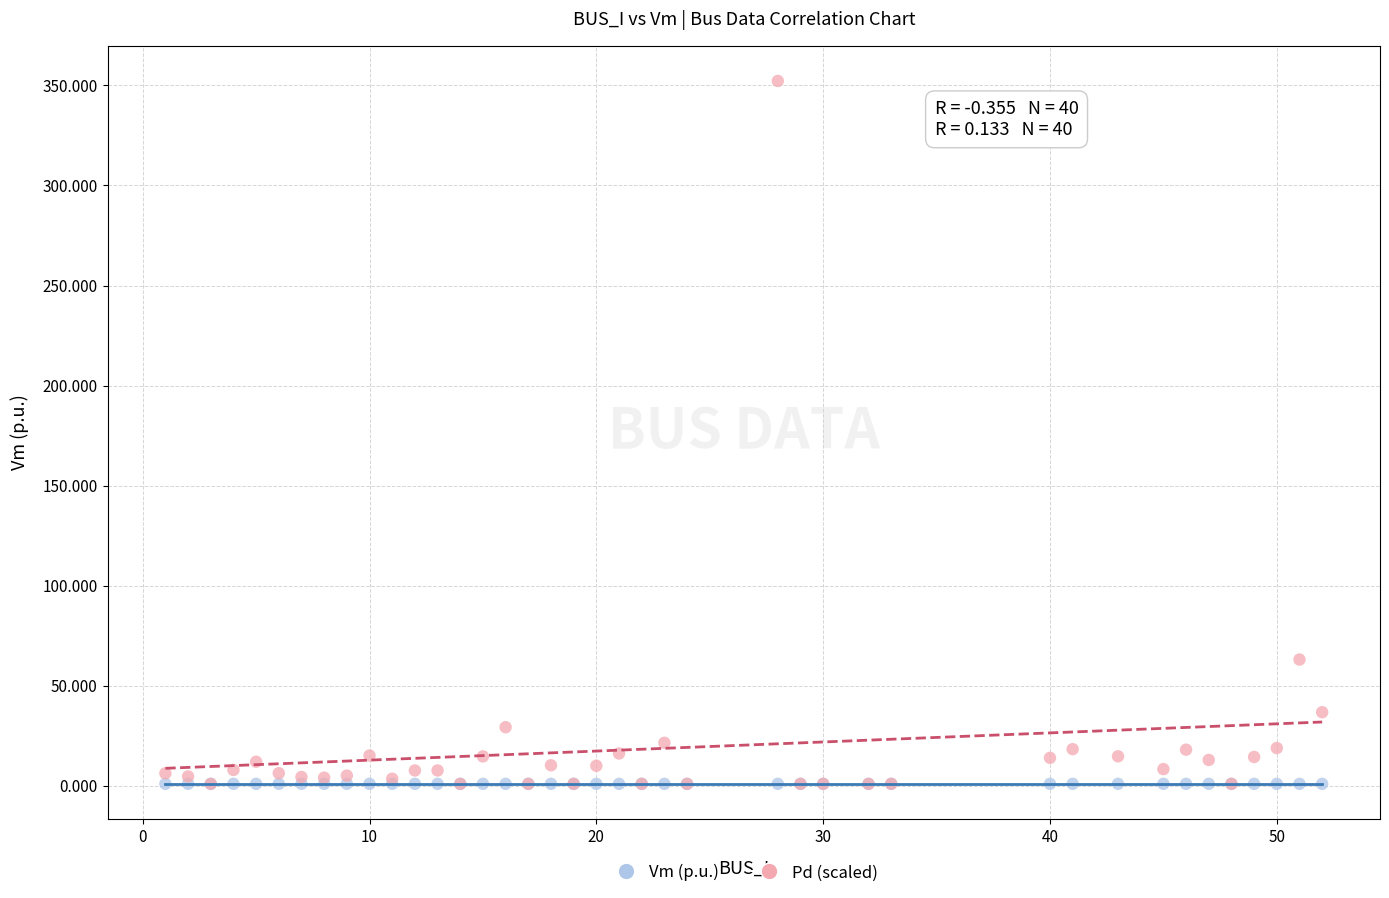

In the Pd (scaled) series, what Y value is closest to 176?

63.1